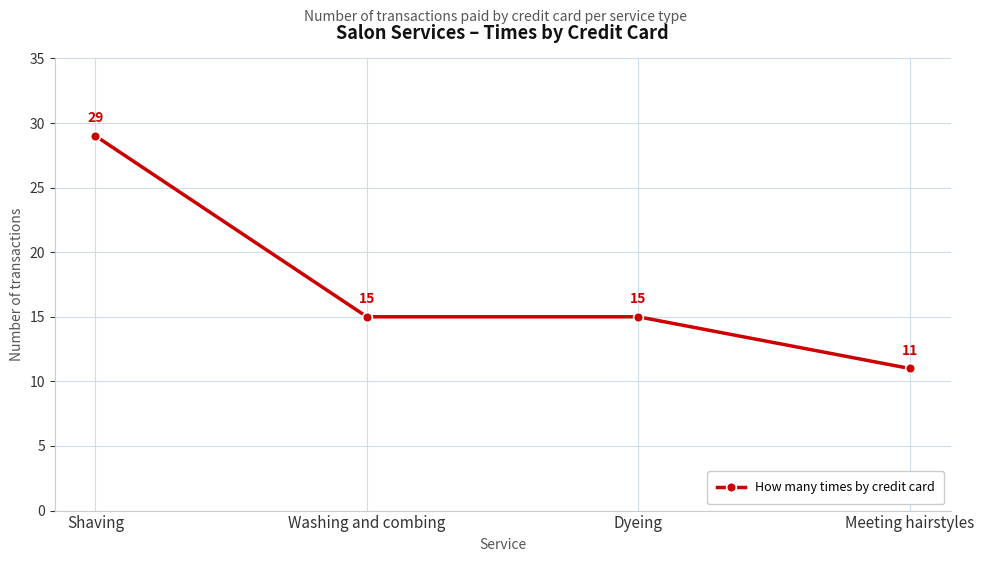

What is the label of the 2nd point from the right?

Dyeing